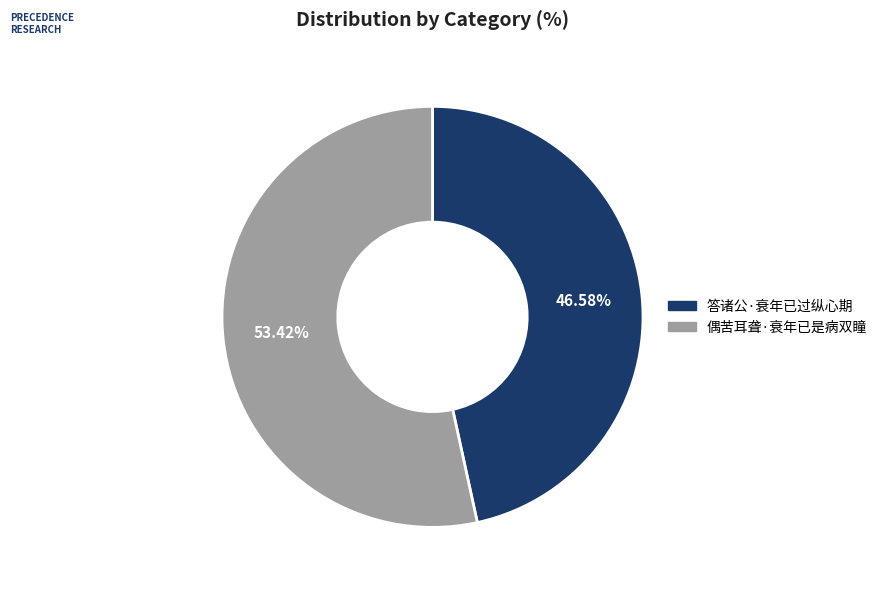

Is it true that 偶苦耳聋·衰年已是病双瞳 is 53% of the pie?

True